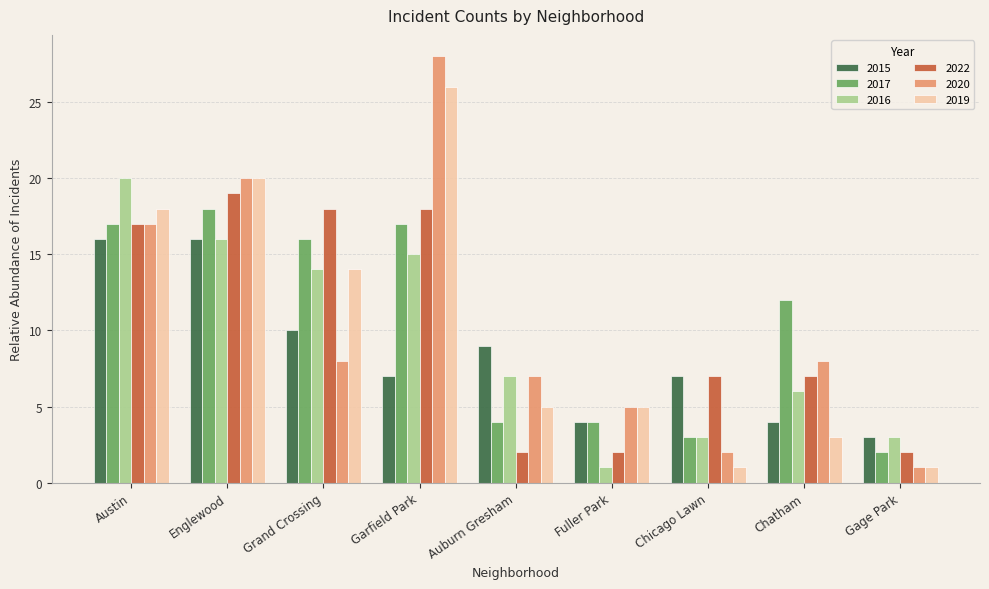

Between Englewood and Chicago Lawn, which series saw the biggest shift?

2019